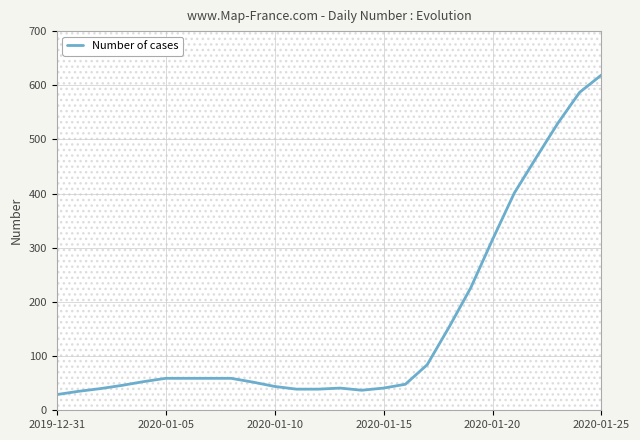

What is the minimum value shown in the chart?

29